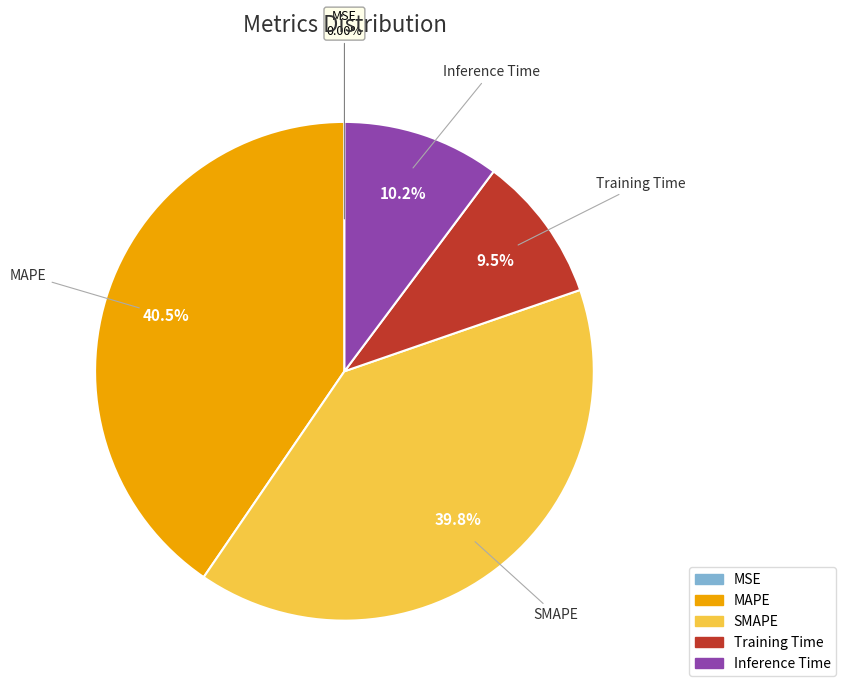

To the nearest percent, what percentage of the pie is SMAPE?

40%